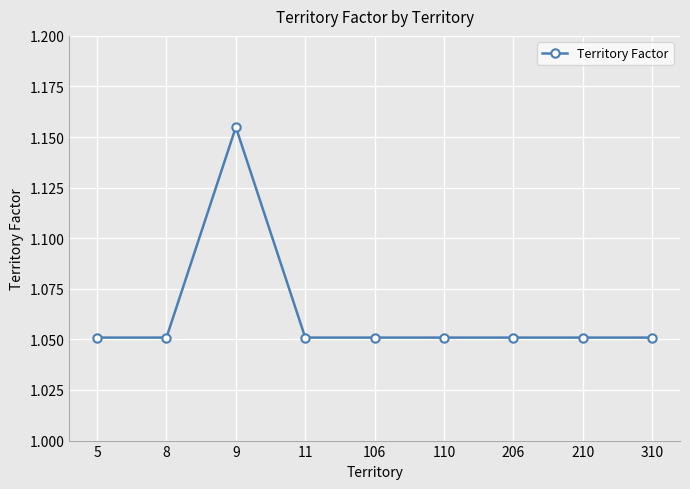

Is it true that the value at 110 is 0.7?

False